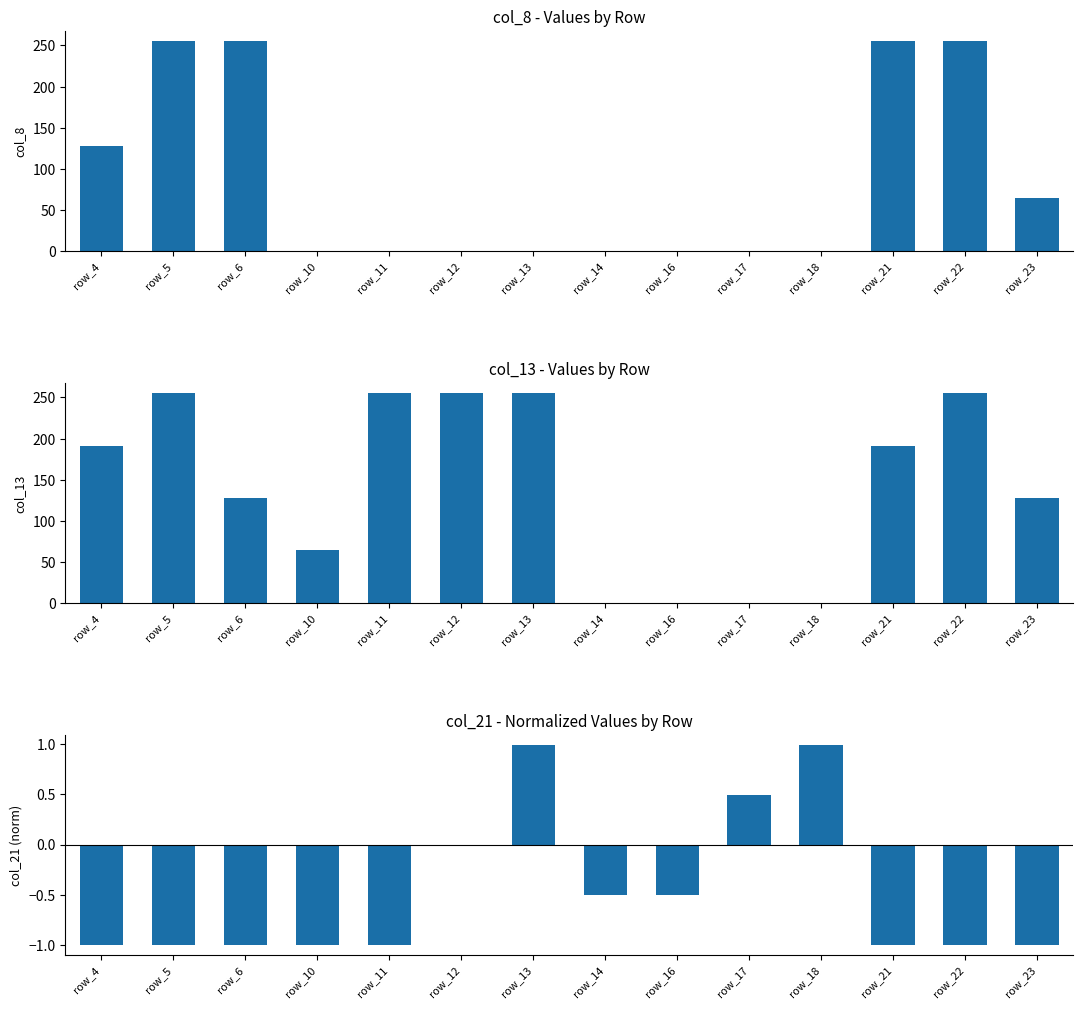

The value of col_13 at row_16 is 0.0. True or false?

True